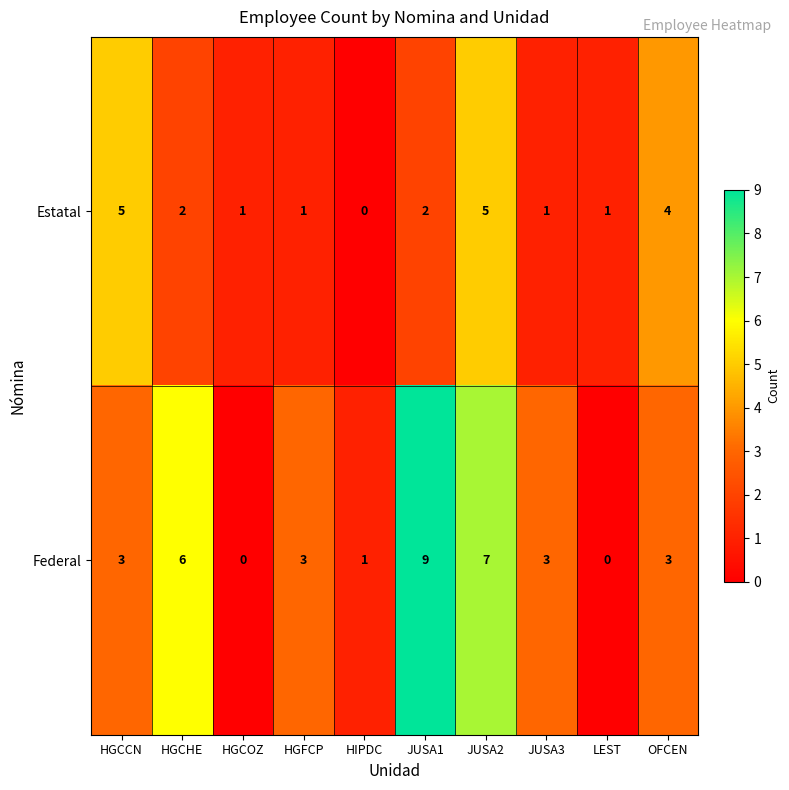

Count the Federal values in the range 1 to 6.

6